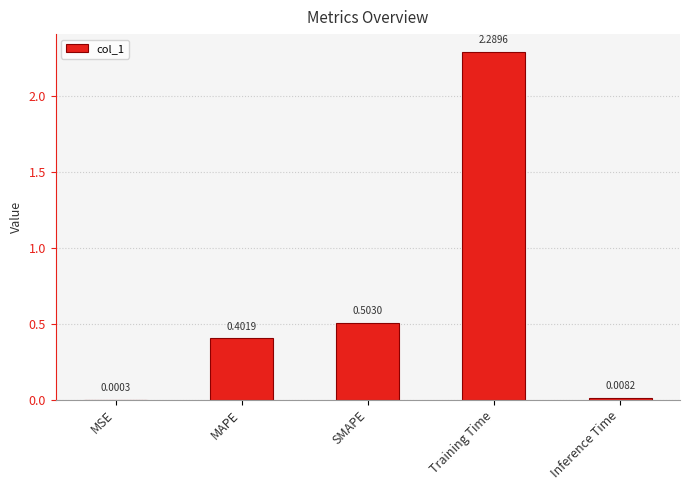

What is the sum of the values at Training Time and MAPE?

2.7